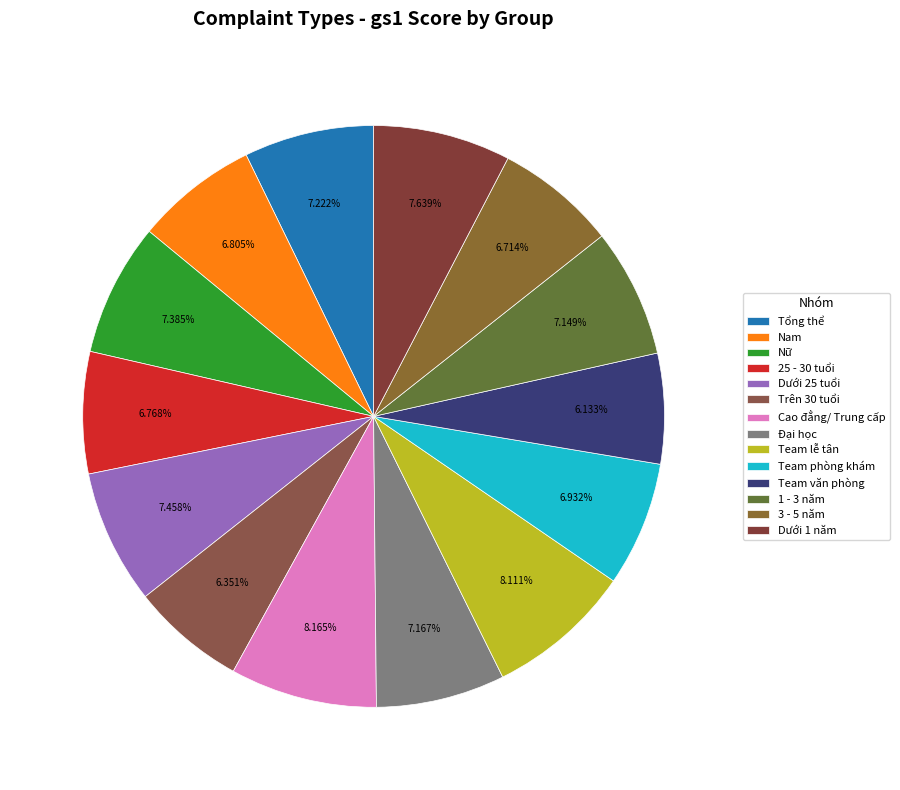

How many slices are in this pie chart?

14